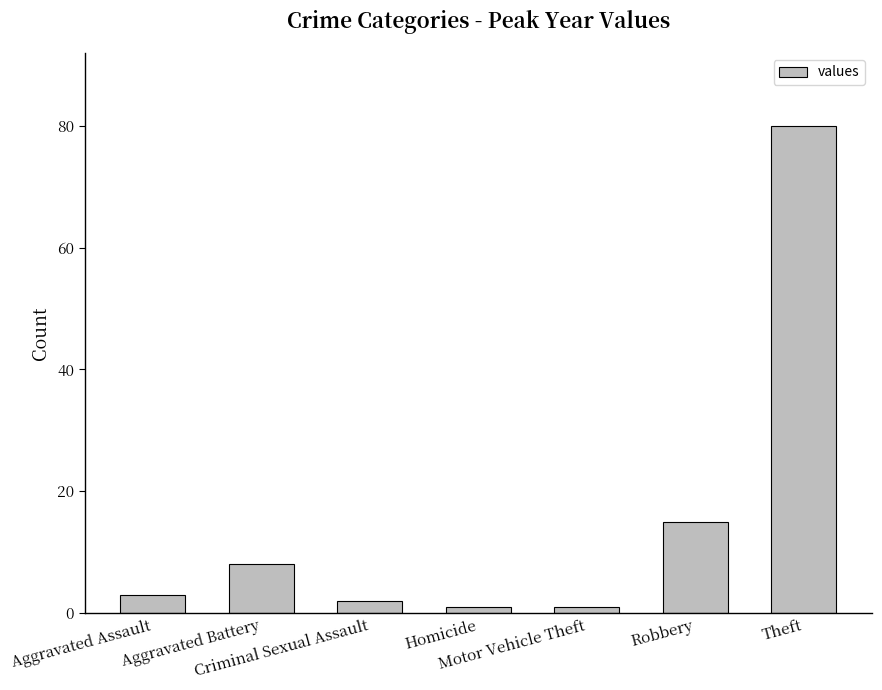

What is the sum of all values?

110